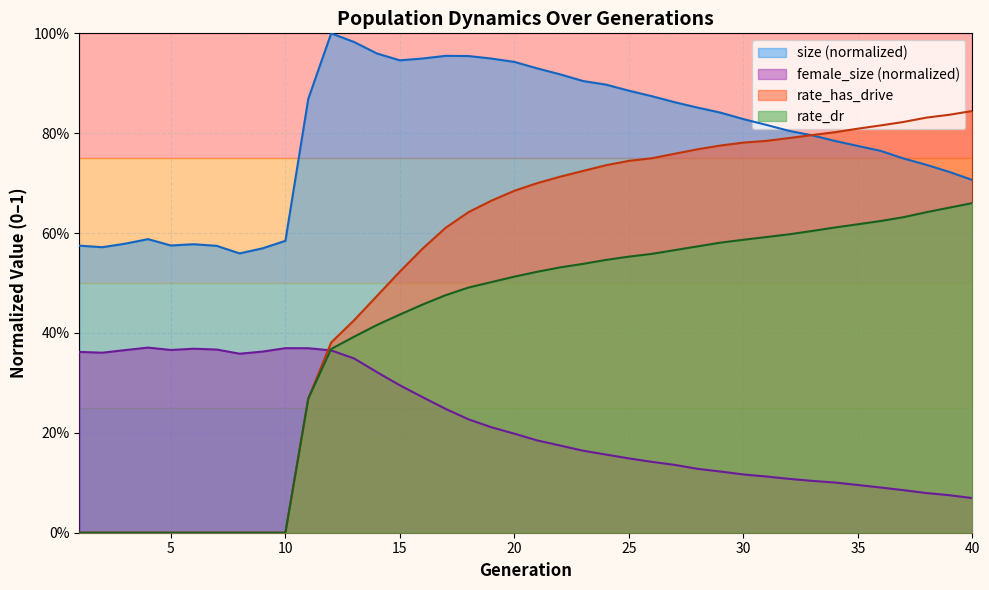

Which category has the highest value across all series?

12